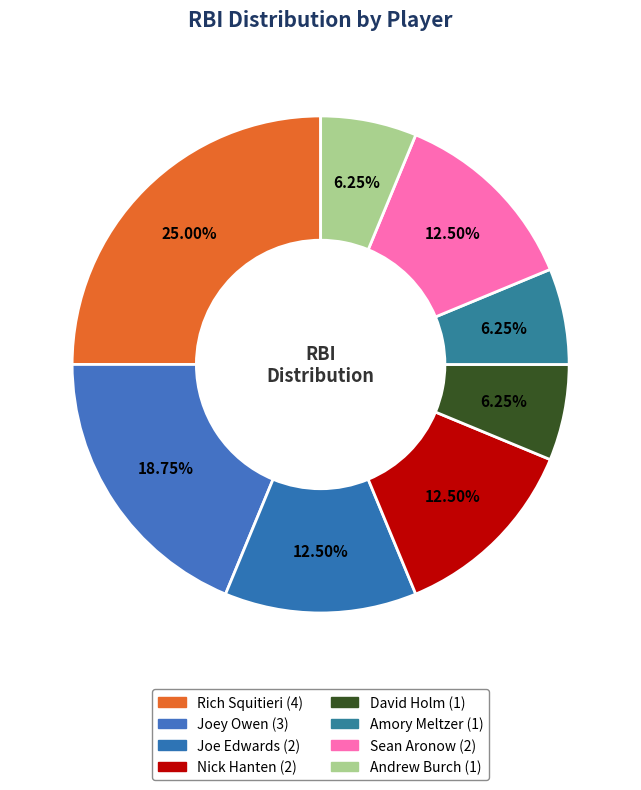

How many slices are in this pie chart?

8